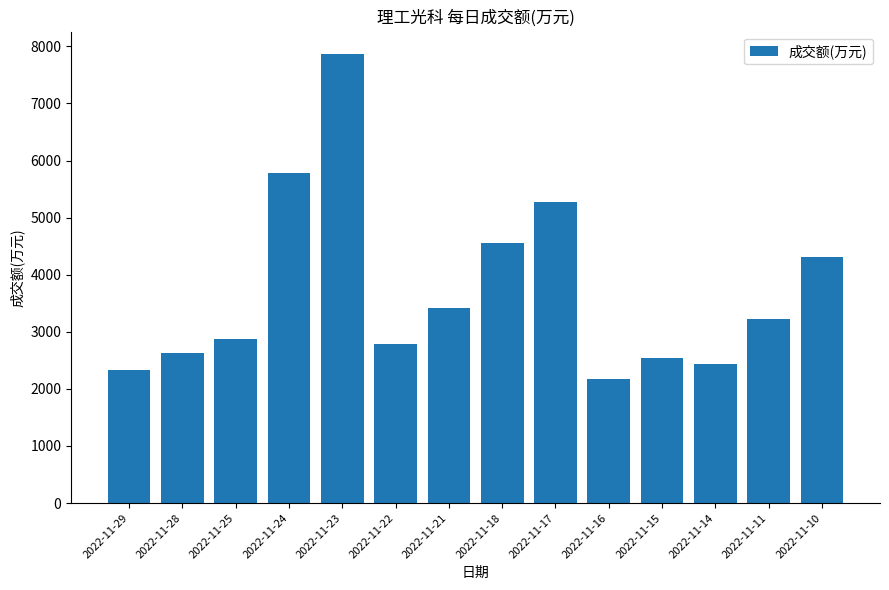

Reading left to right, extract all data points from this chart.

2022-11-29=2339	2022-11-28=2635	2022-11-25=2875	2022-11-24=5784	2022-11-23=7866	2022-11-22=2789	2022-11-21=3421	2022-11-18=4560	2022-11-17=5281	2022-11-16=2169	2022-11-15=2550	2022-11-14=2439	2022-11-11=3225	2022-11-10=4306